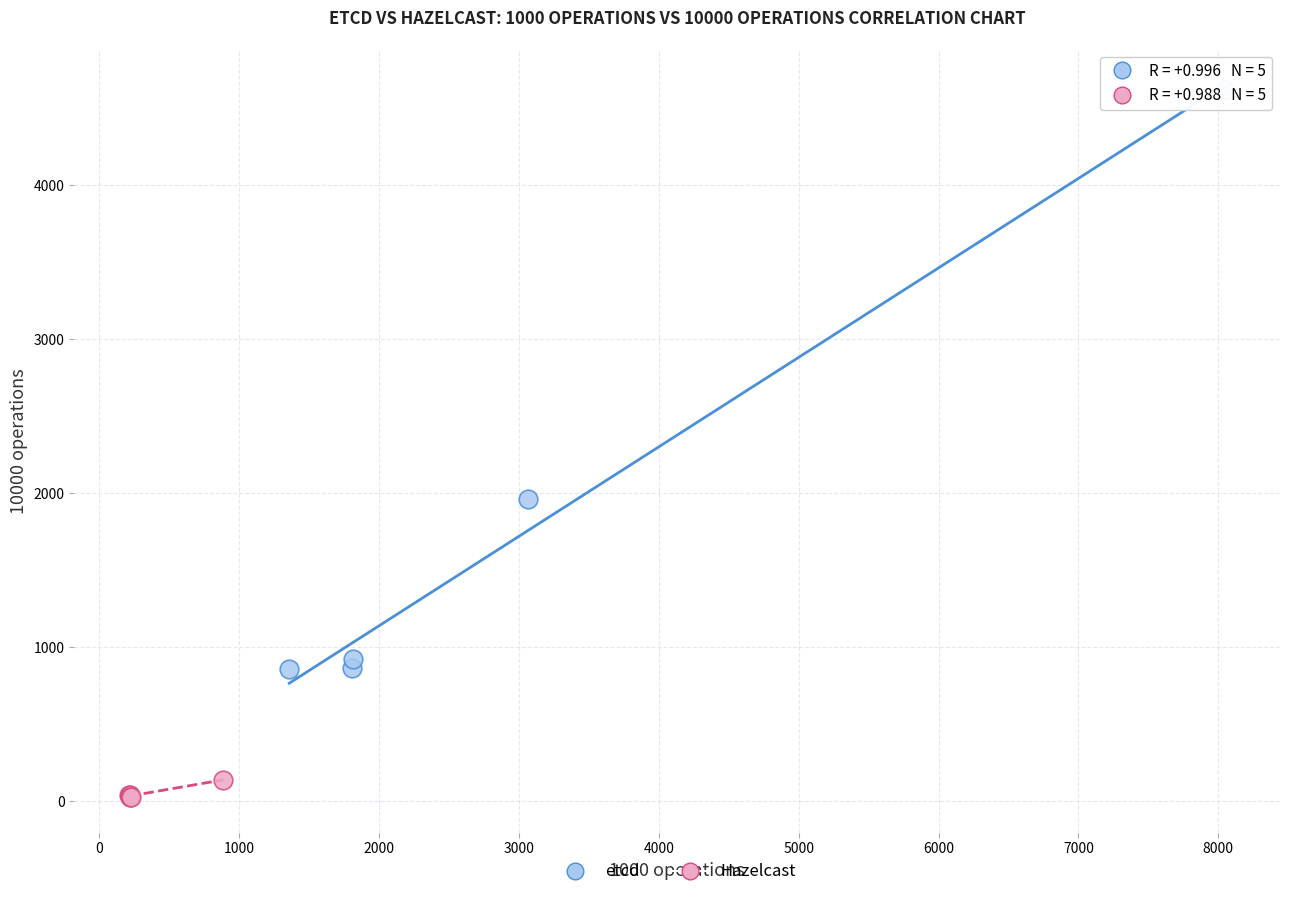

Which series reaches the maximum Y coordinate?

etcd